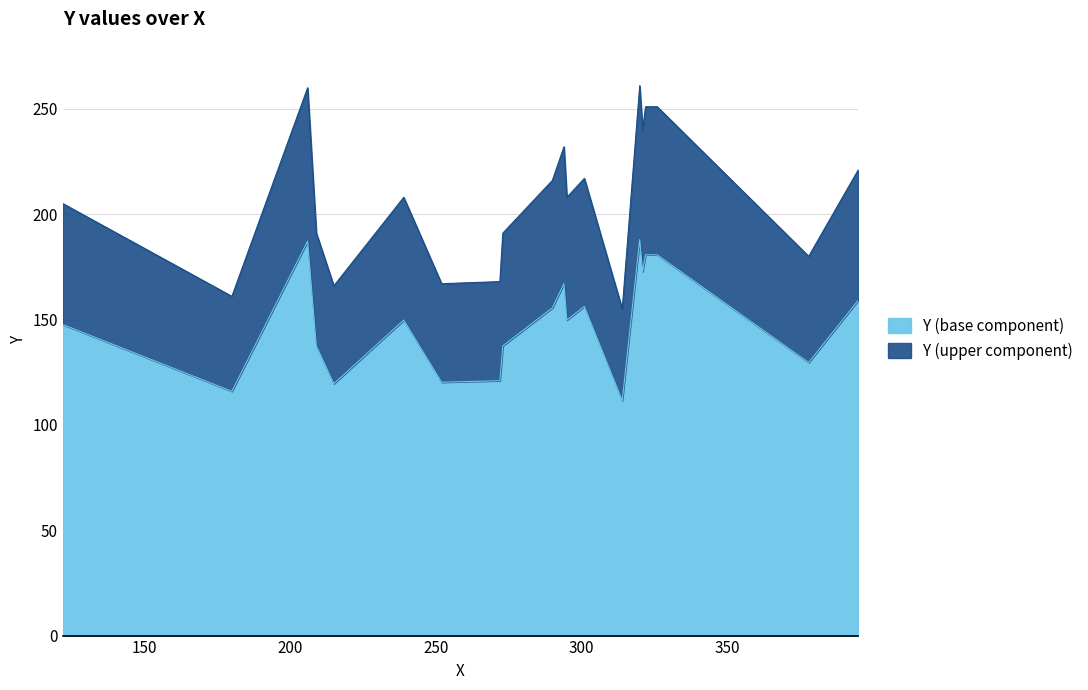

What is the difference between the second highest and second lowest values?

99